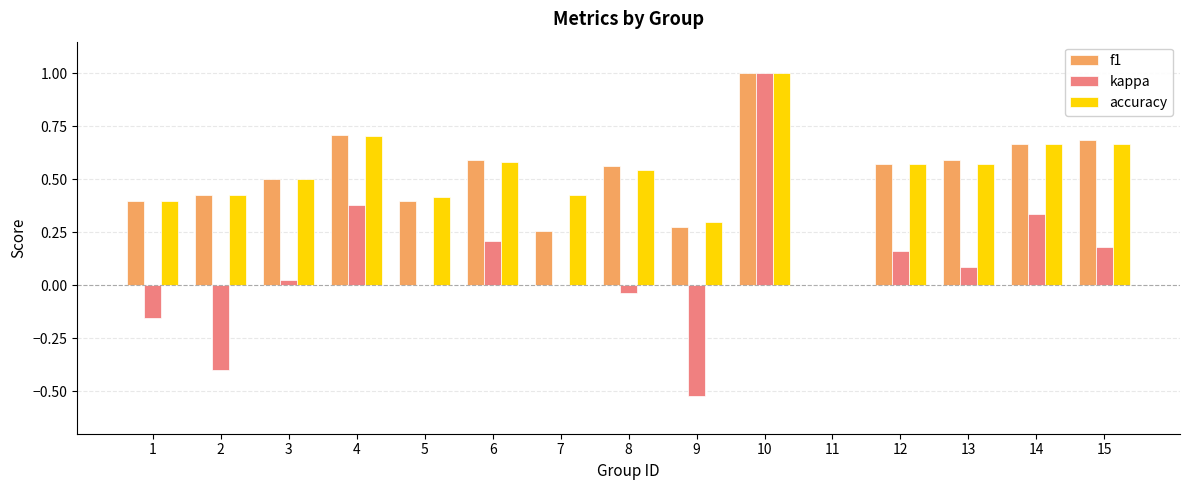

Between 10 and 15, which series saw the biggest shift?

kappa